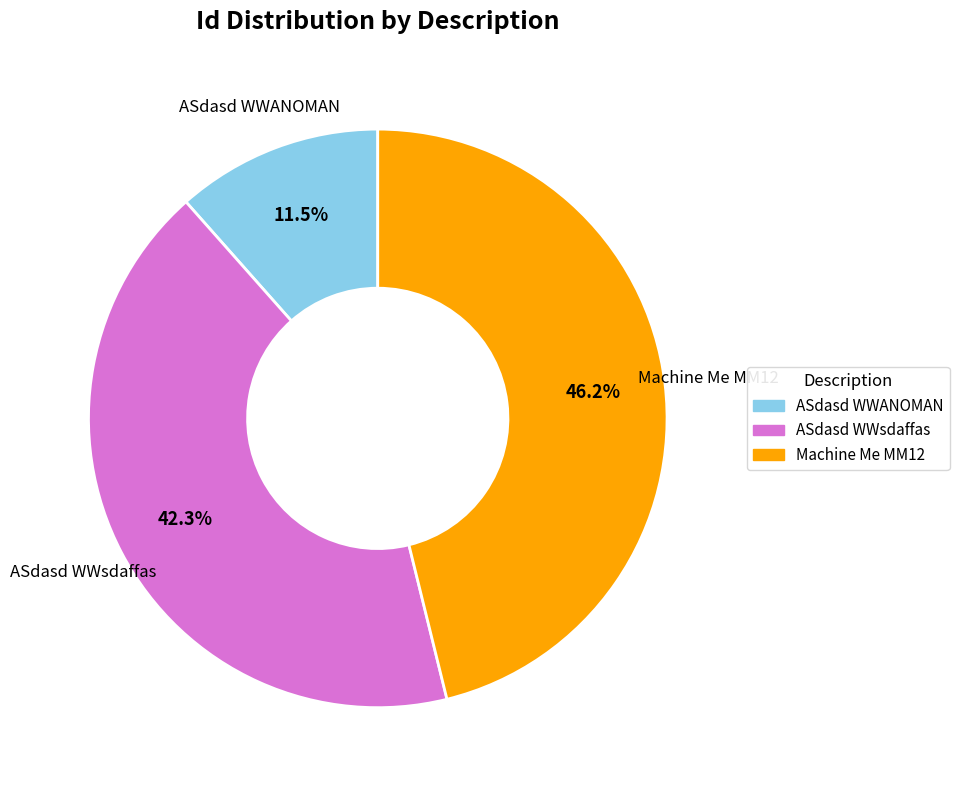

How many segments does this pie chart have?

3